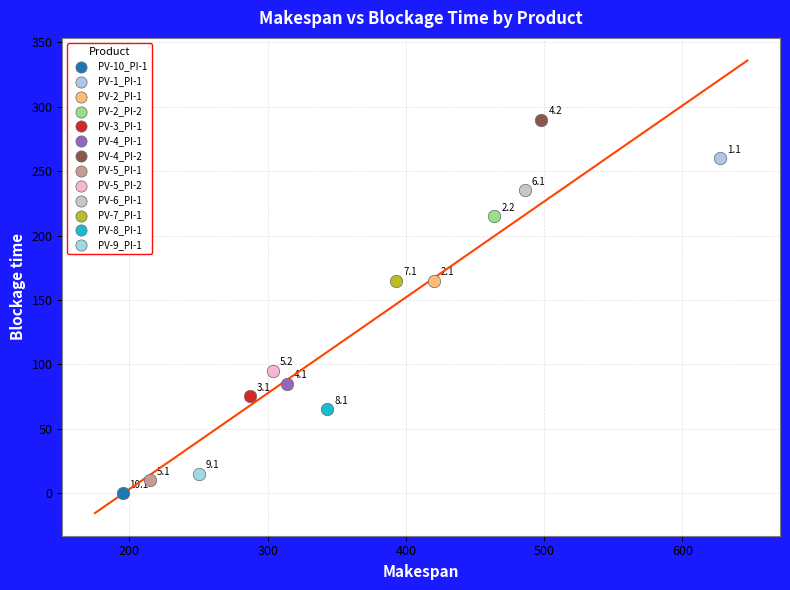

What are all the series names shown in the legend?

PV-10_PI-1, PV-1_PI-1, PV-2_PI-1, PV-2_PI-2, PV-3_PI-1, PV-4_PI-1, PV-4_PI-2, PV-5_PI-1, PV-5_PI-2, PV-6_PI-1, PV-7_PI-1, PV-8_PI-1, PV-9_PI-1